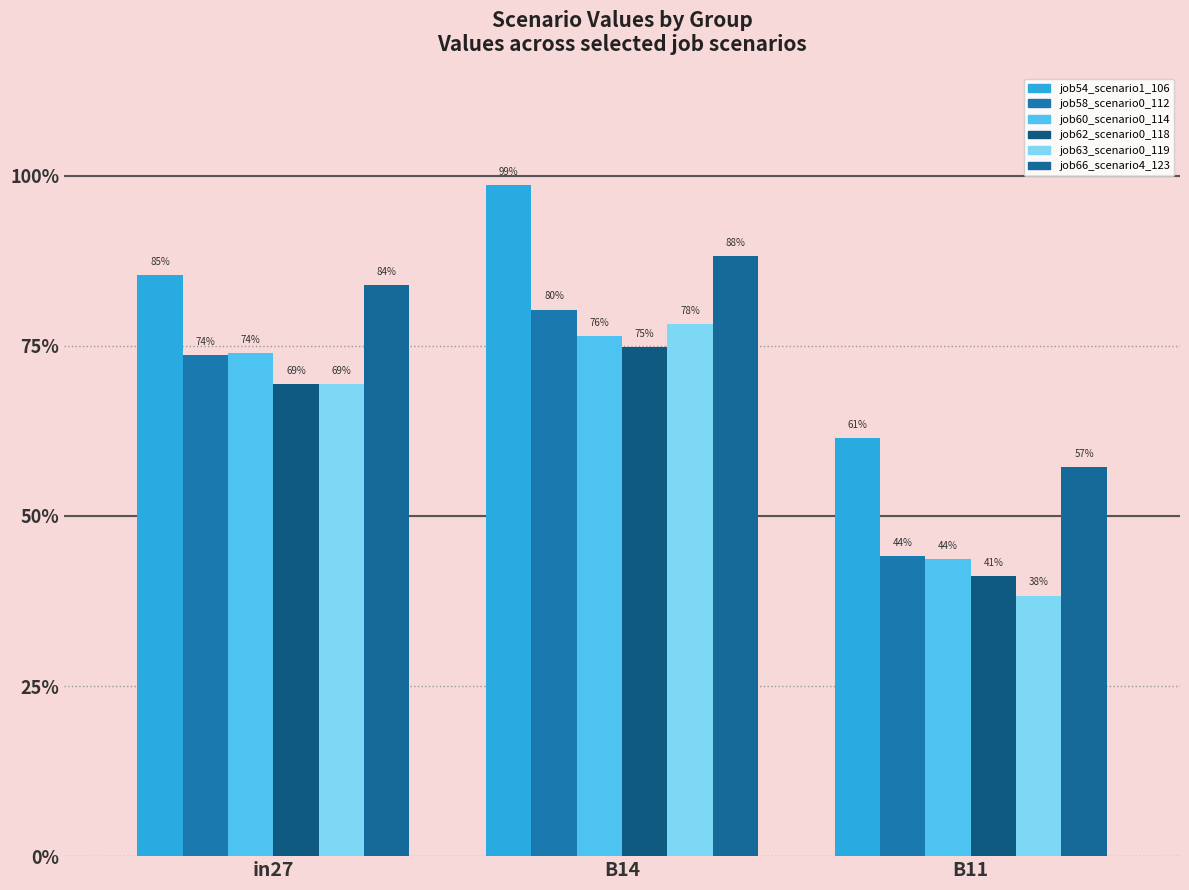

What is the difference between the second highest and minimum values in the job62_scenario0_118 series?

0.3